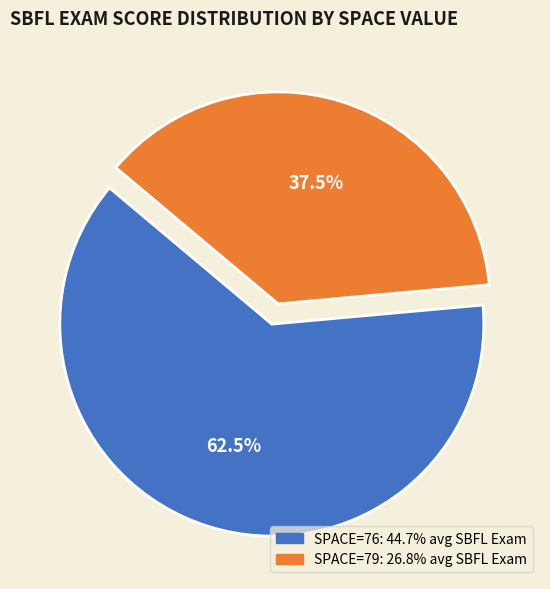

Is there any slice that represents more than half of the pie?

Yes